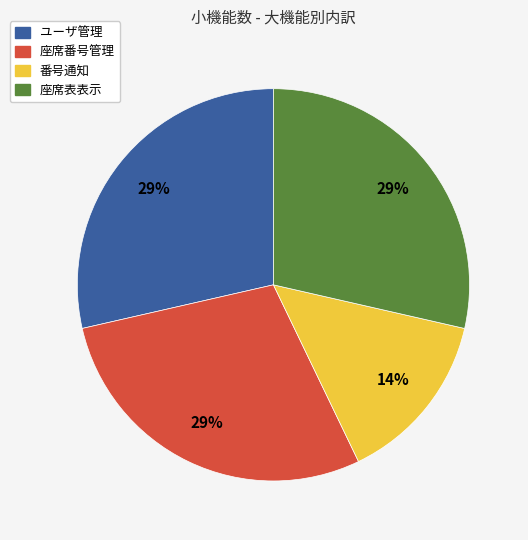

How many segments does this pie chart have?

4